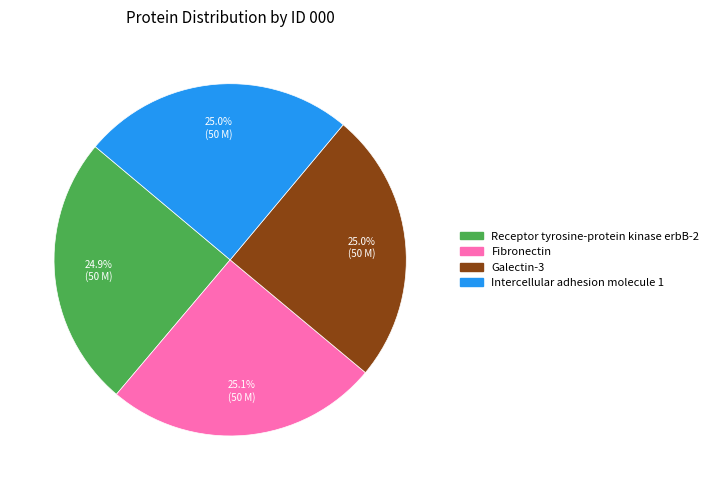

True or false: Fibronectin accounts for 20% of the total.

False